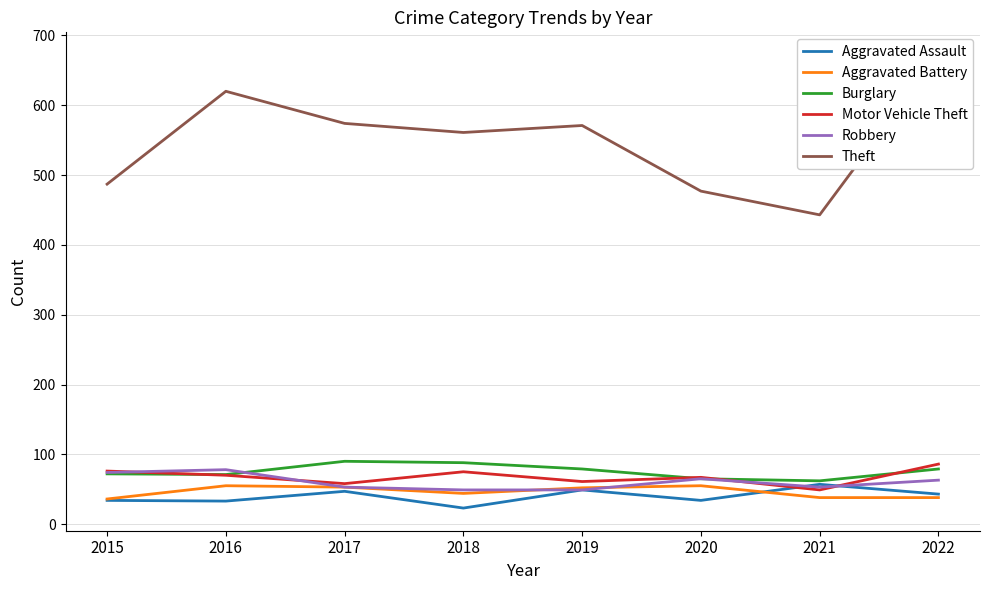

Which has a higher value, 2016 or 2022?

2022